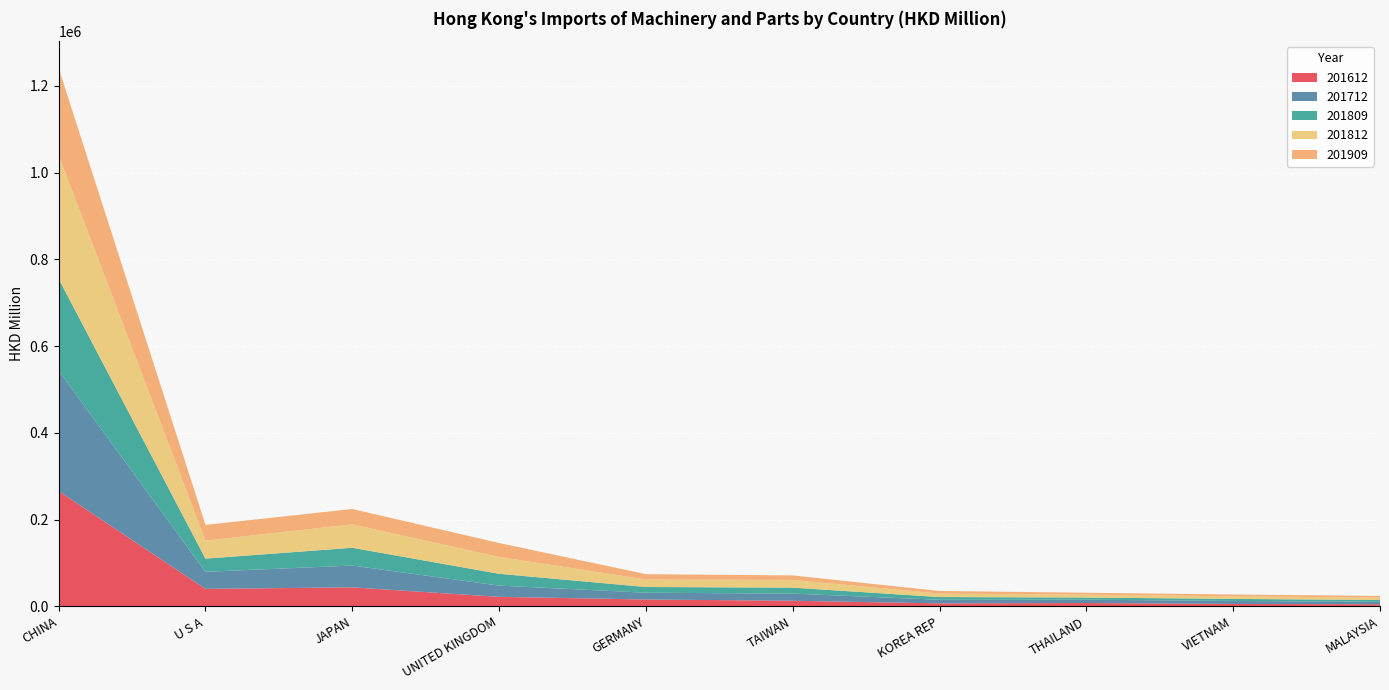

Reading left to right, extract all data points from this chart.

201612: CHINA=265639.2	U S A=40265.1	JAPAN=43754.2	UNITED KINGDOM=21896.6	GERMANY=15749.4	TAIWAN=12880.4	KOREA REP=6799.1	THAILAND=7600.6	VIETNAM=5435.7	MALAYSIA=4783.6
201712: CHINA=277803.3	U S A=39433.4	JAPAN=50288.3	UNITED KINGDOM=25884.3	GERMANY=15669.7	TAIWAN=16444.1	KOREA REP=8305.1	THAILAND=7717.5	VIETNAM=7003.5	MALAYSIA=5570.7
201809: CHINA=211632.3	U S A=30285.3	JAPAN=40945.7	UNITED KINGDOM=27247.6	GERMANY=13148.7	TAIWAN=13739.5	KOREA REP=6302.5	THAILAND=4950.6	VIETNAM=4644.6	MALAYSIA=4249.4
201812: CHINA=285063.7	U S A=41577.0	JAPAN=54033.7	UNITED KINGDOM=38988.7	GERMANY=17226.4	TAIWAN=17811.0	KOREA REP=8086.6	THAILAND=6608.7	VIETNAM=6051.3	MALAYSIA=5582.0
201909: CHINA=200808.3	U S A=36132.0	JAPAN=35381.0	UNITED KINGDOM=31972.6	GERMANY=12363.6	TAIWAN=10403.6	KOREA REP=5872.8	THAILAND=4465.5	VIETNAM=4142.0	MALAYSIA=3732.8